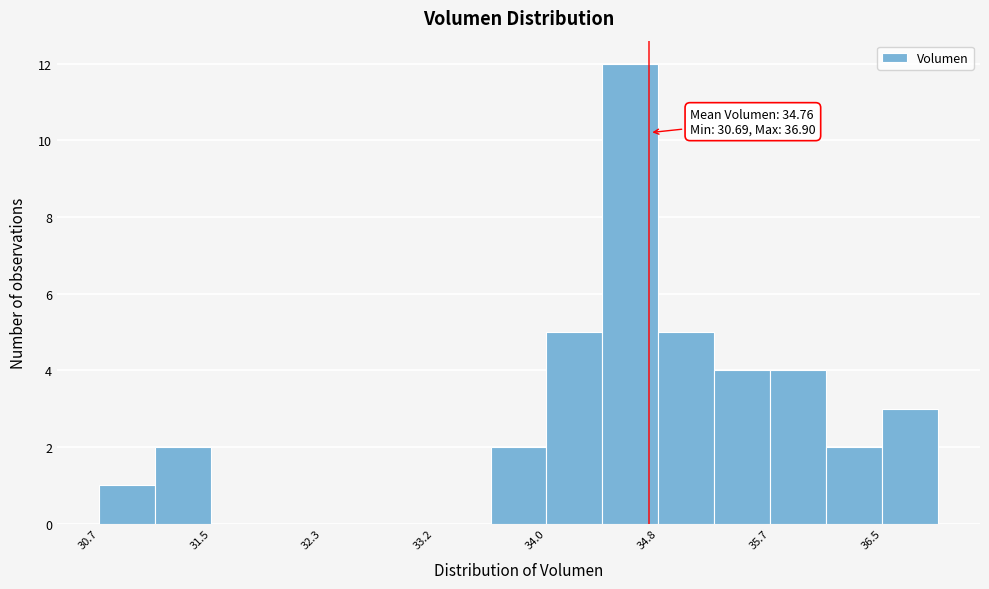

Which range on the x-axis has the tallest bar?

34.4 to 34.8